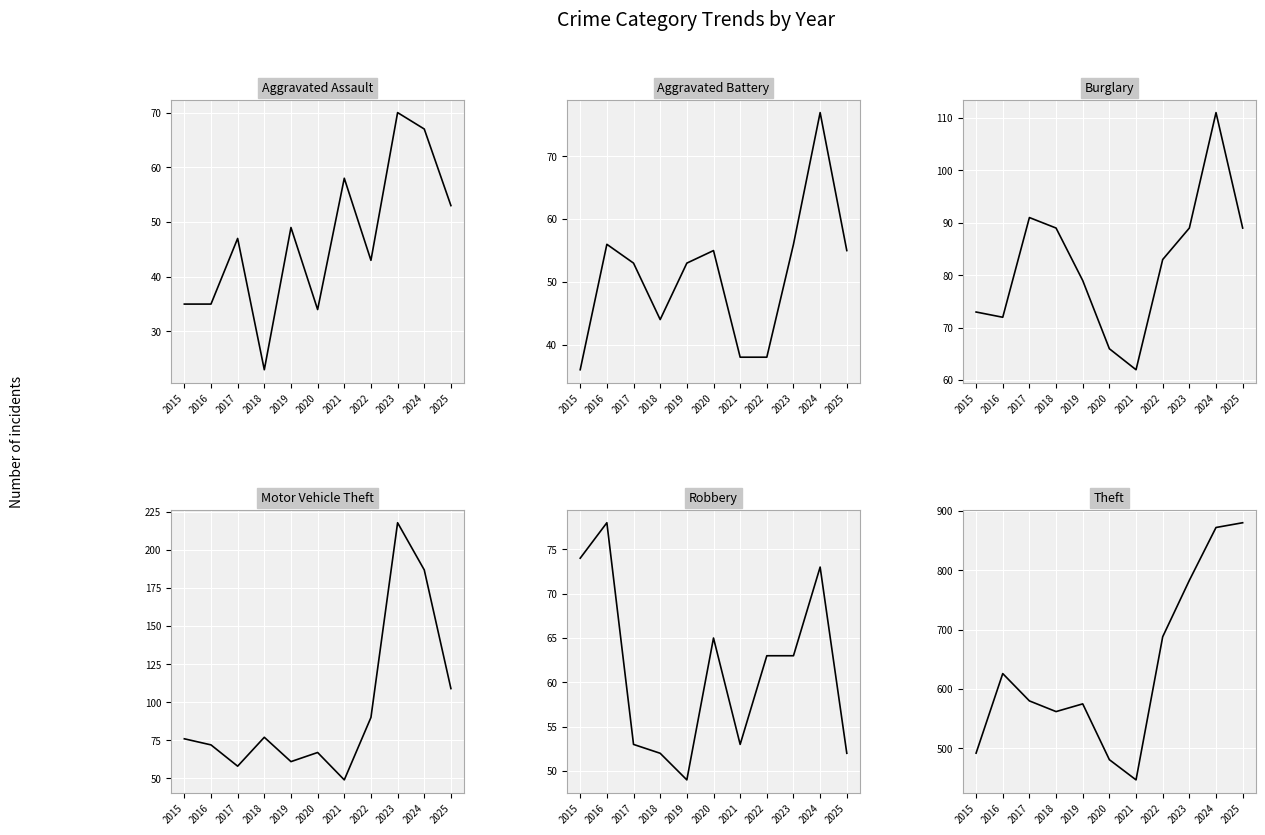

Which has a higher value, 2019 or 2017?

2019